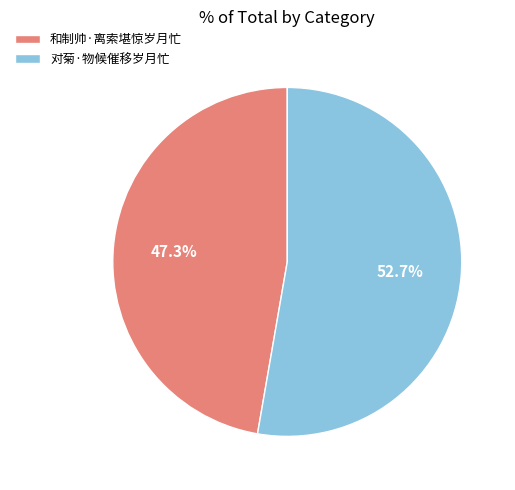

To the nearest percent, what portion does 对菊·物候催移岁月忙 represent?

53%